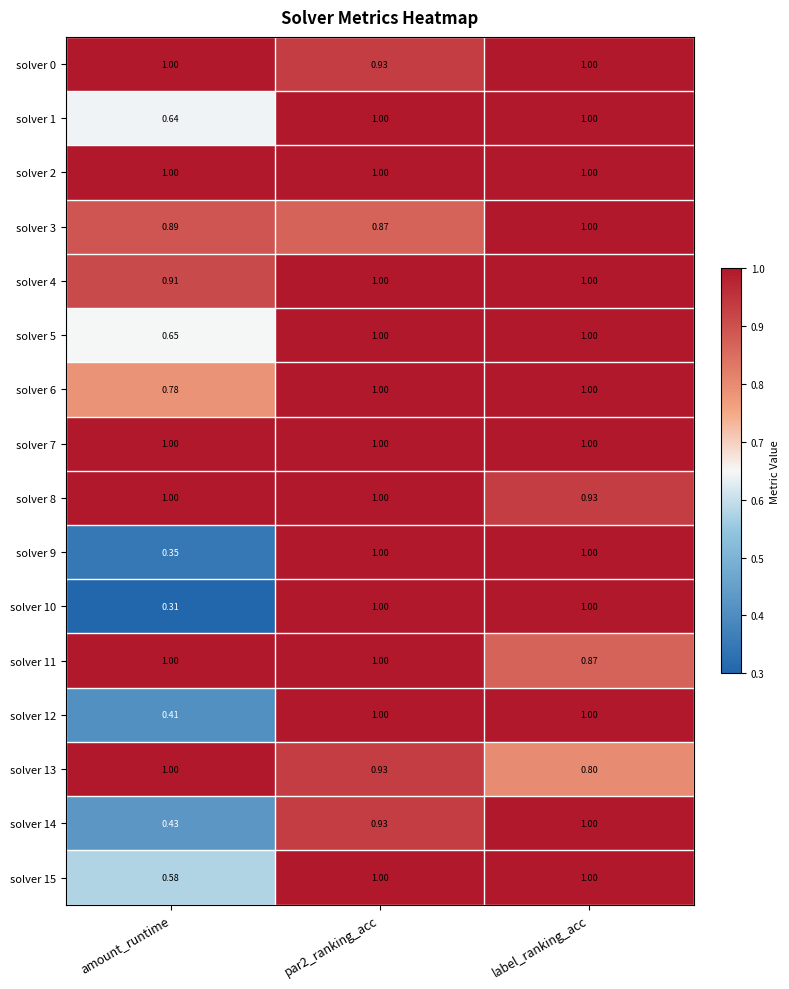

Is the value of solver 15 at par2_ranking_acc greater than the value of solver 9 at amount_runtime?

Yes